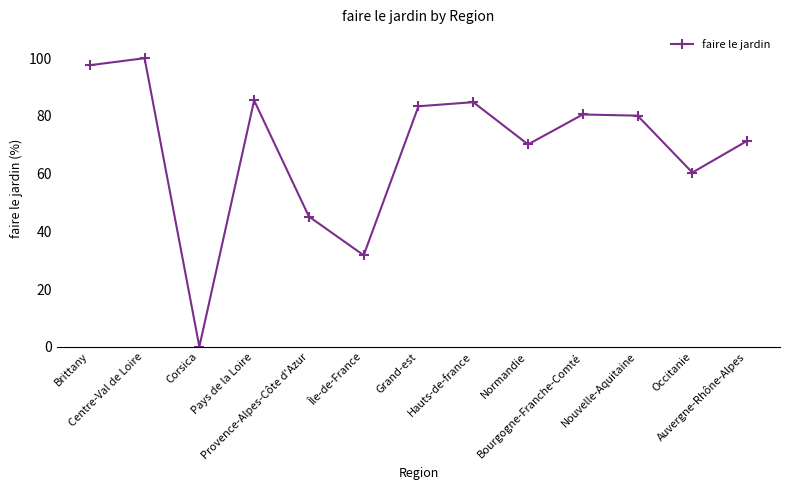

What is the greatest value displayed?

100.0